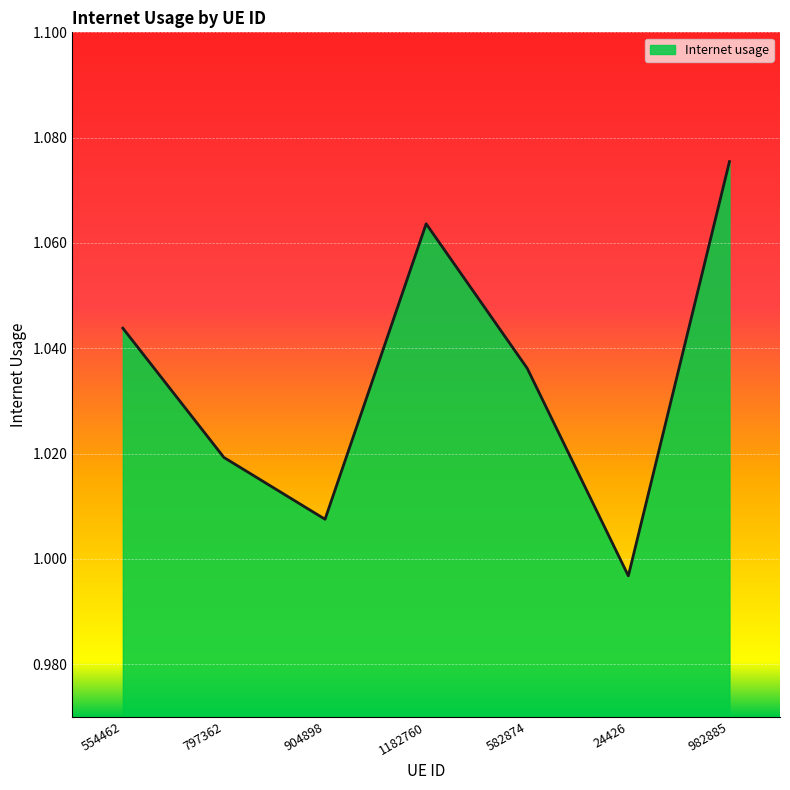

Between 582874 and 904898, which is larger?

582874